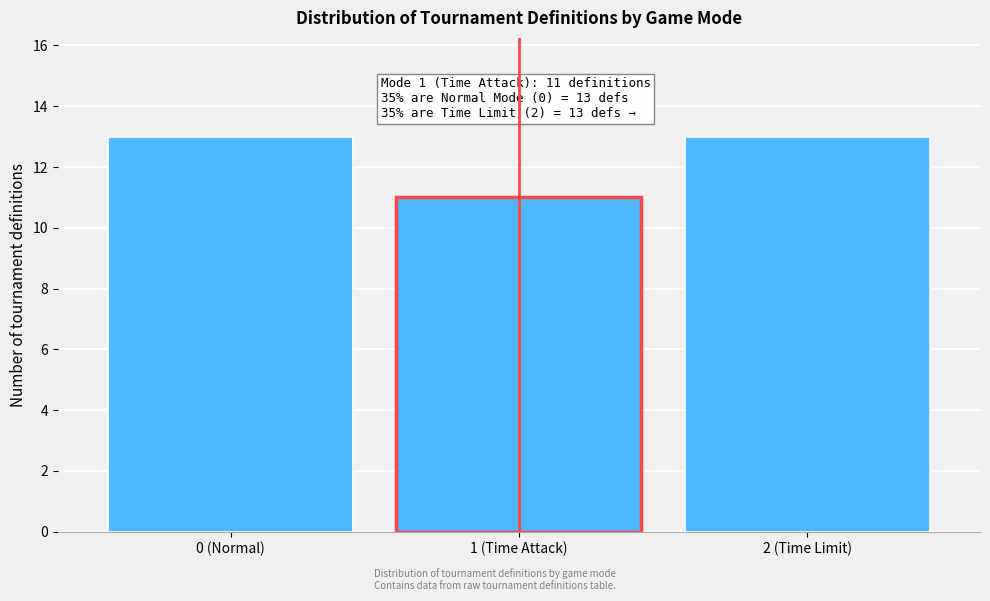

Reading left to right, transcribe all the data shown in this chart.

0 (Normal)=13	1 (Time Attack)=11	2 (Time Limit)=13